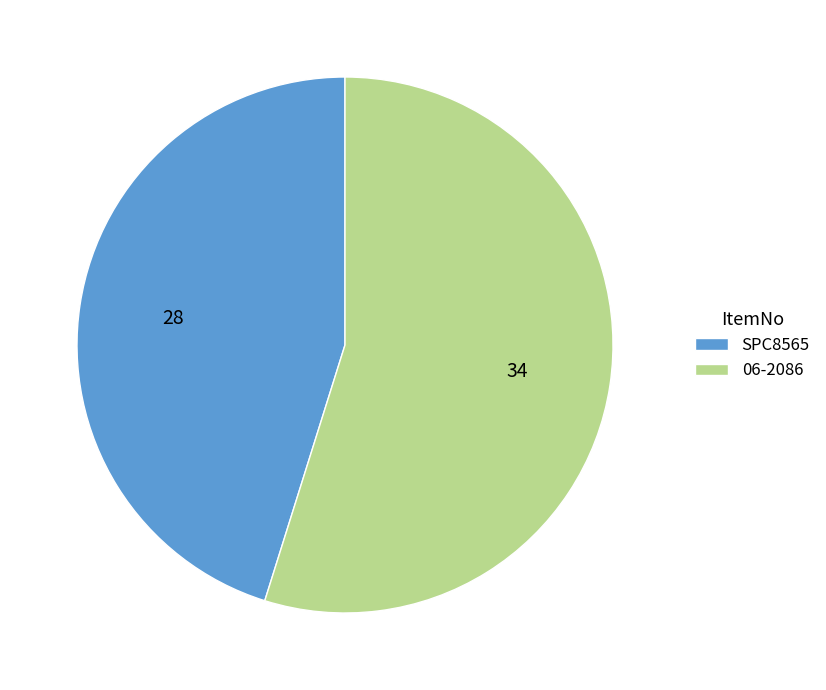

Is the sum of 06-2086 and SPC8565 greater than half?

Yes